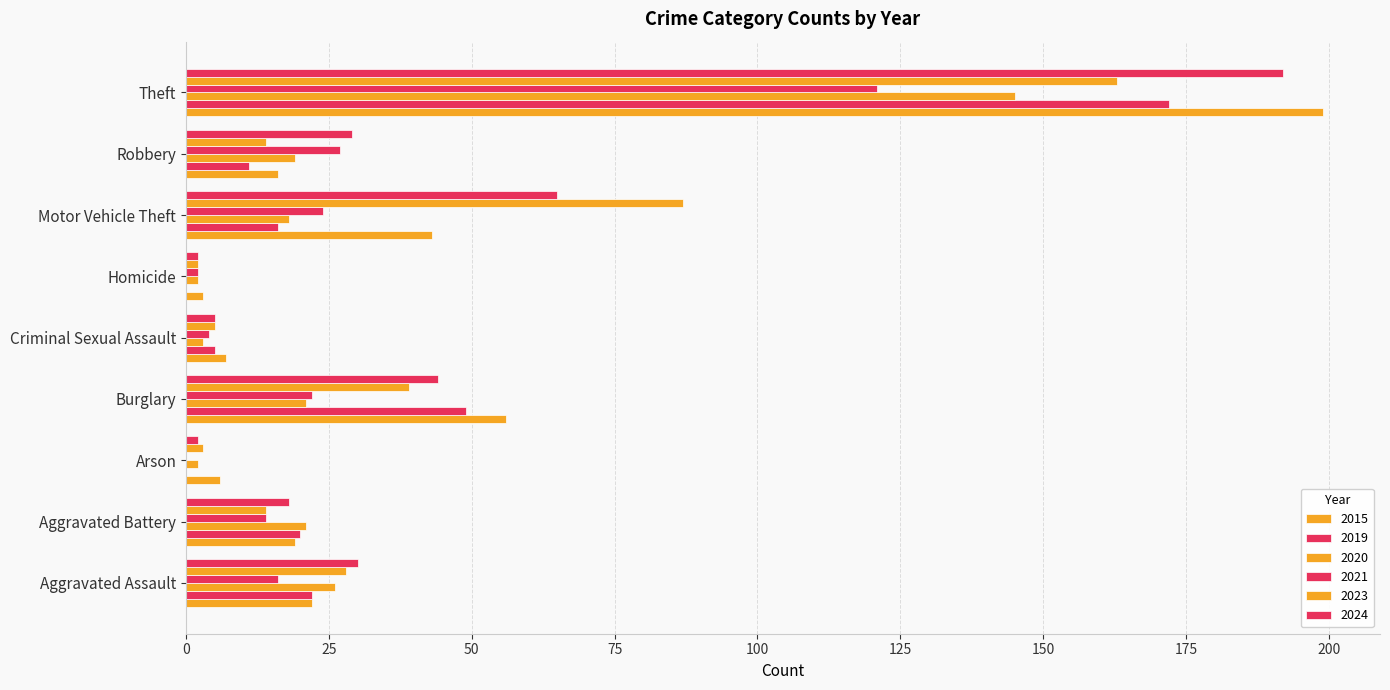

Which category has the highest value across all series?

Theft